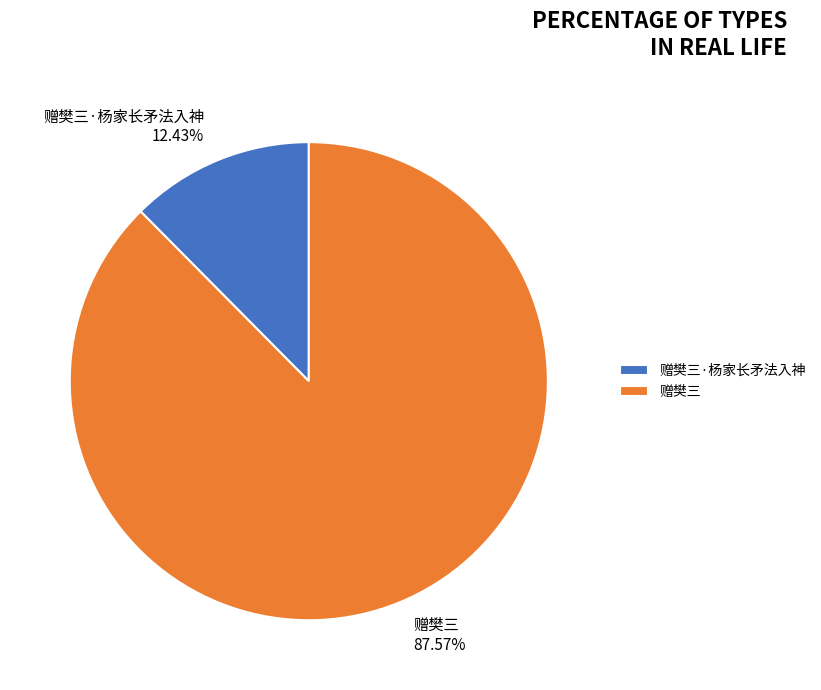

To the nearest percent, what is the difference between the 赠樊三·杨家长矛法入神 and 赠樊三 slice percentages?

75%